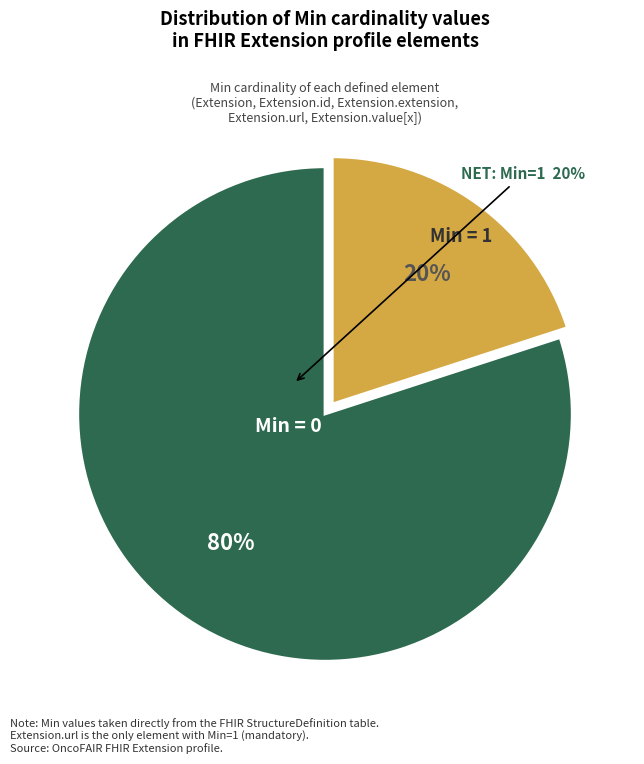

To the nearest percent, what is the average slice percentage?

50%